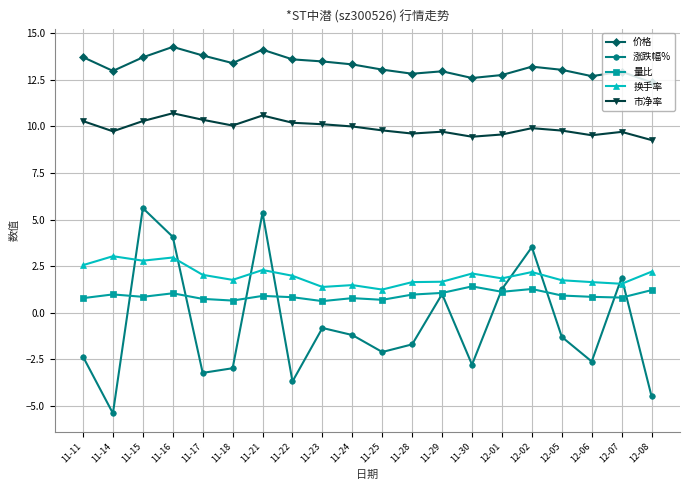

What is the minimum value shown in the chart?

-5.4